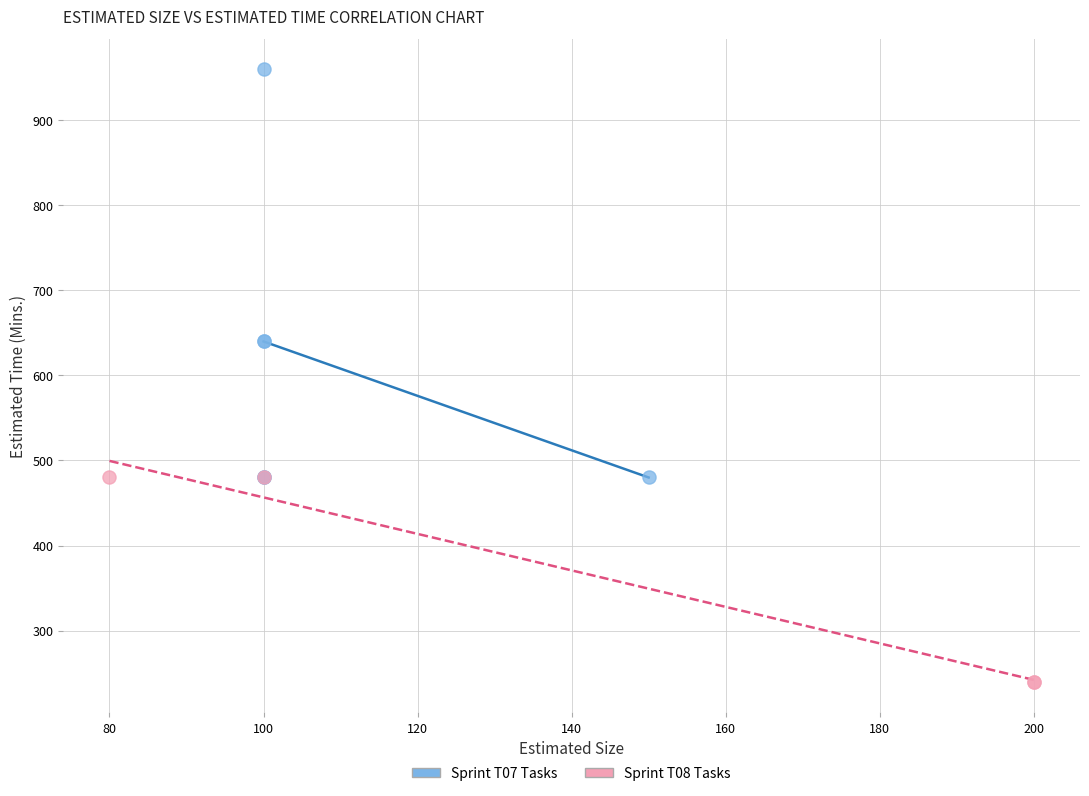

Which series reaches the maximum Y coordinate?

Sprint T07 Tasks